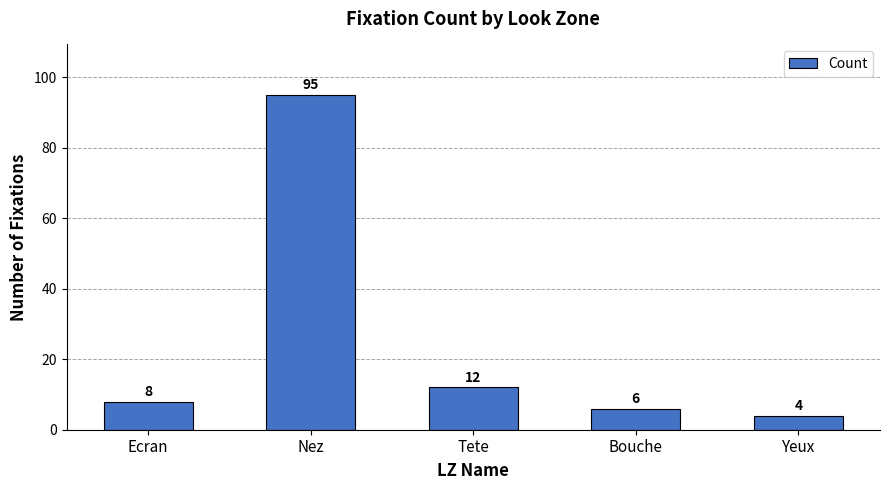

Rank the categories by value from lowest to highest.

Yeux, Bouche, Ecran, Tete, Nez